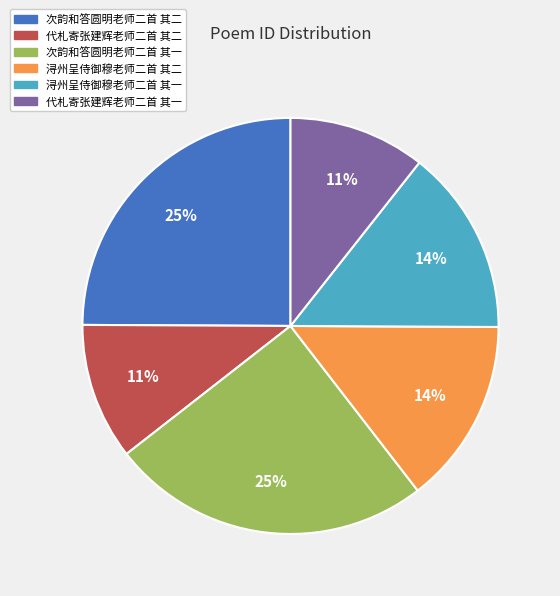

Combined, do 代札寄张建辉老师二首 其二 and 浔州呈侍御穆老师二首 其一 account for over 50%?

No